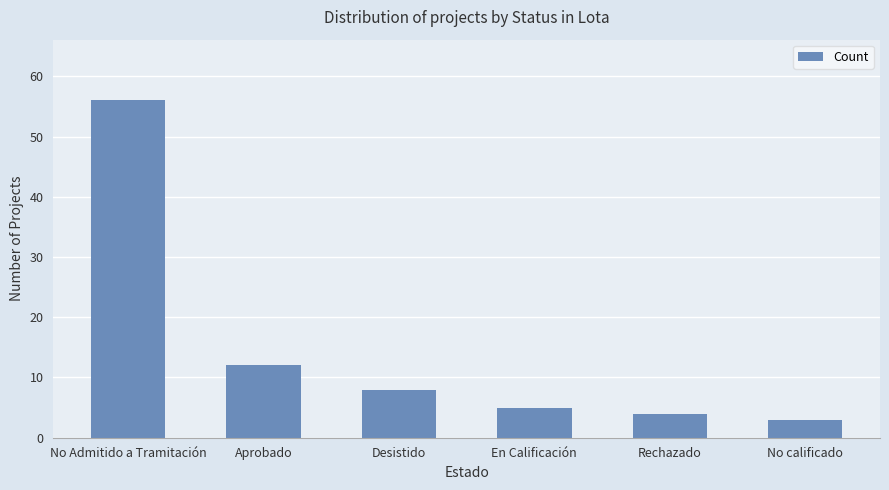

True or false: the data shows 96 at No Admitido a Tramitación.

False